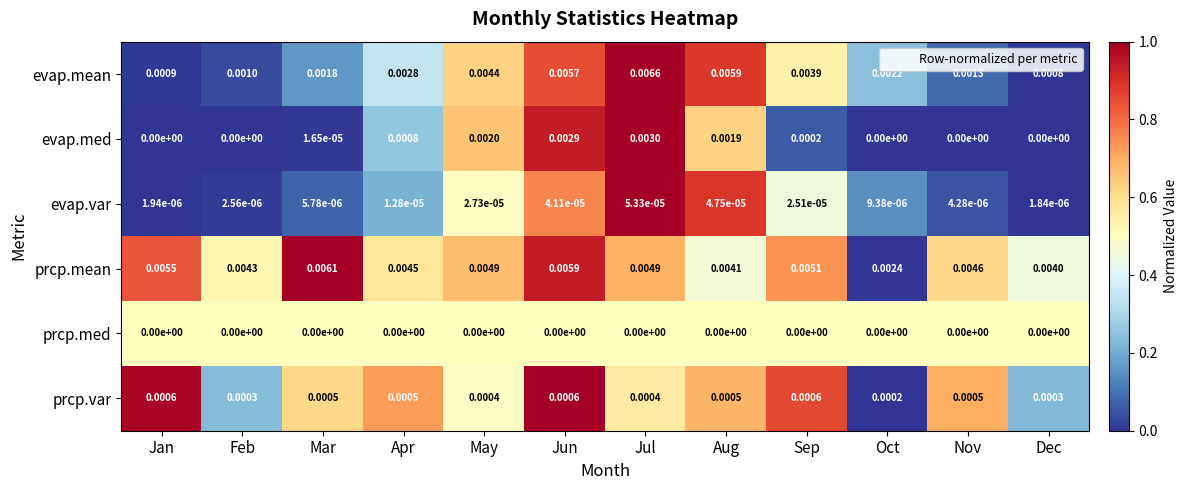

Which series has the largest range (max minus min)?

evap.mean